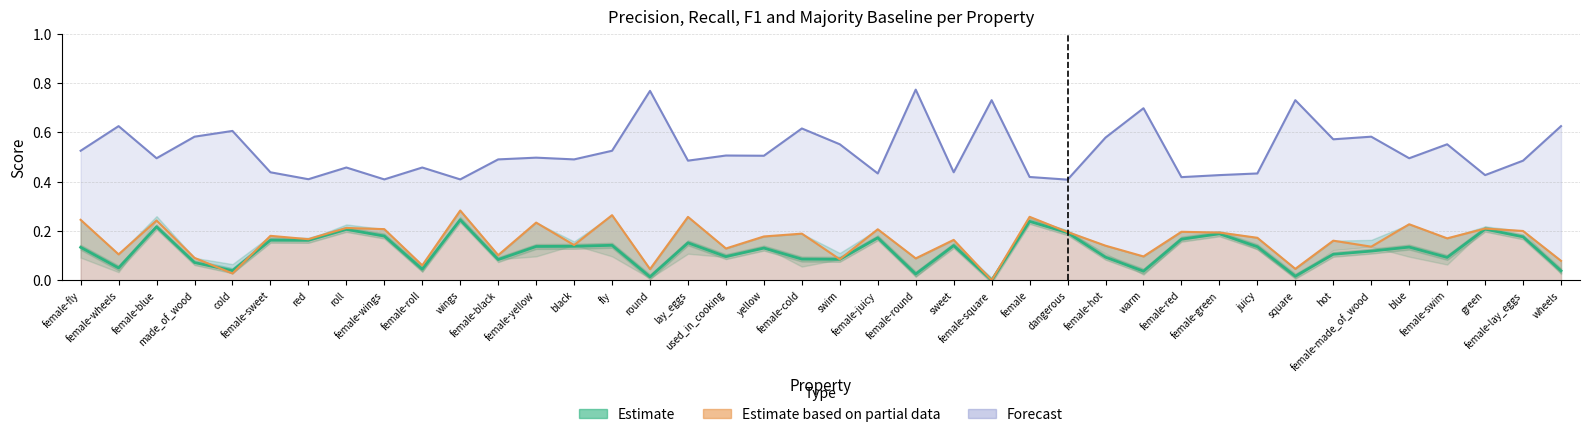

The Estimate based on partial data series shows 0.1 at black. True or false?

True